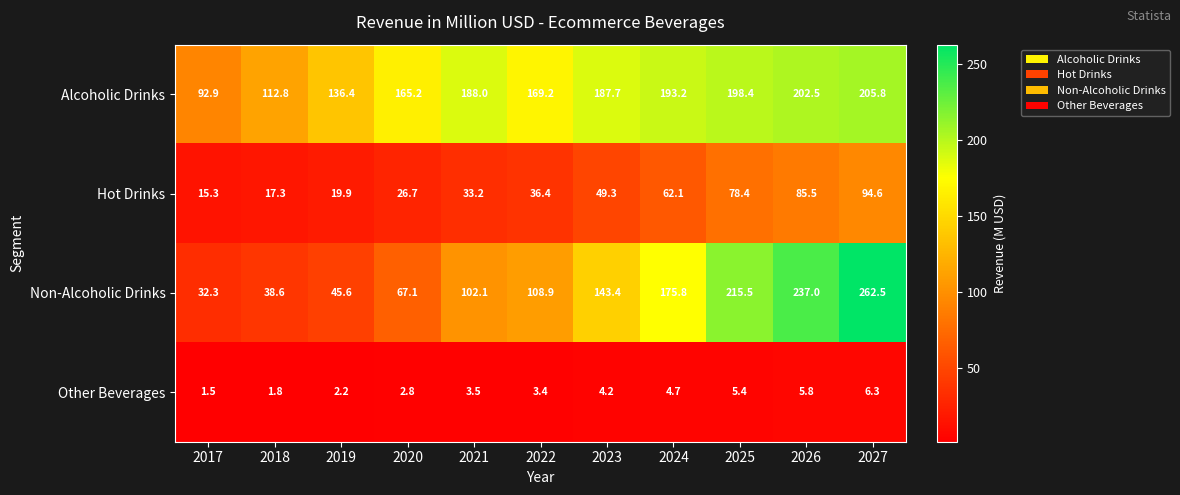

At how many categories does at least one series exceed 111?

10